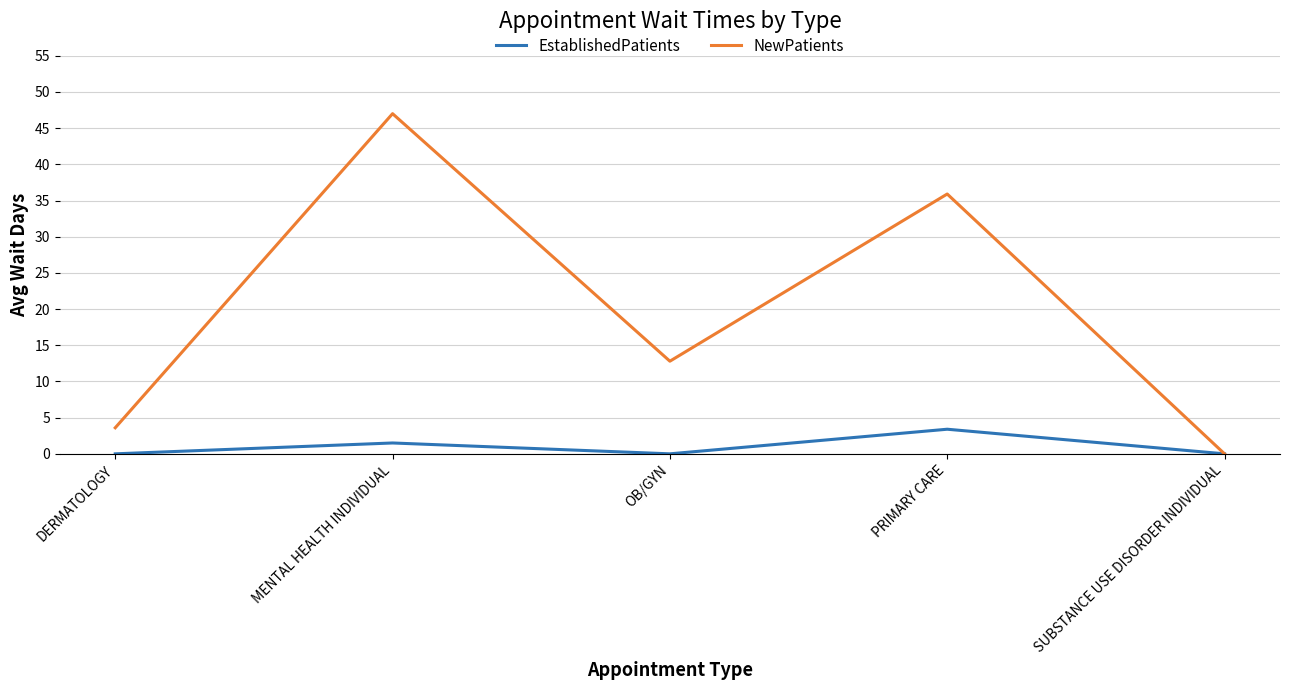

True or false: NewPatients has a value of 35.9 at PRIMARY CARE.

True